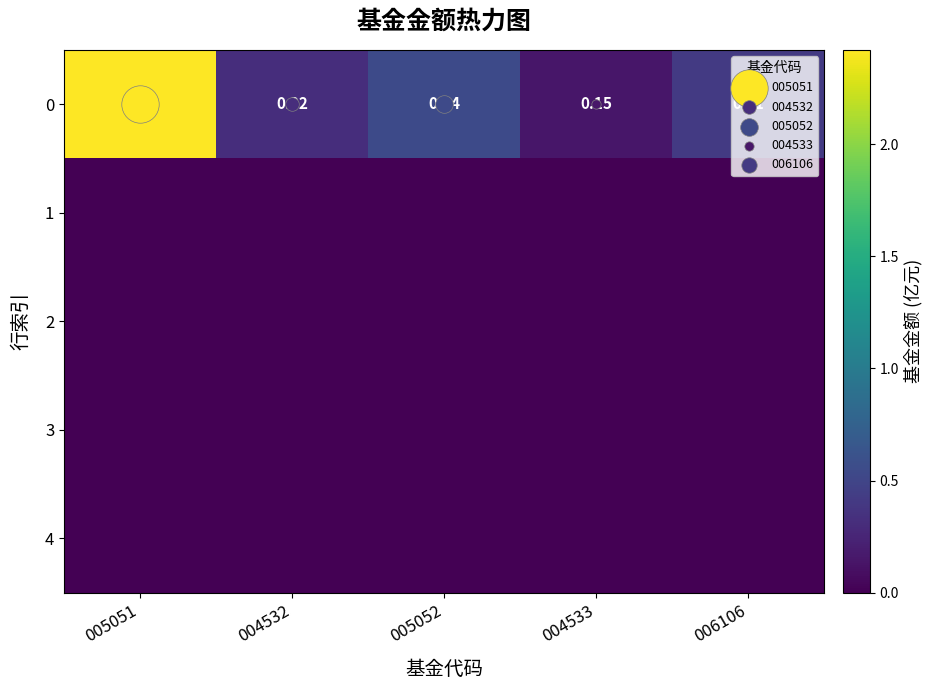

What is the total value across all series at 006106?

0.4